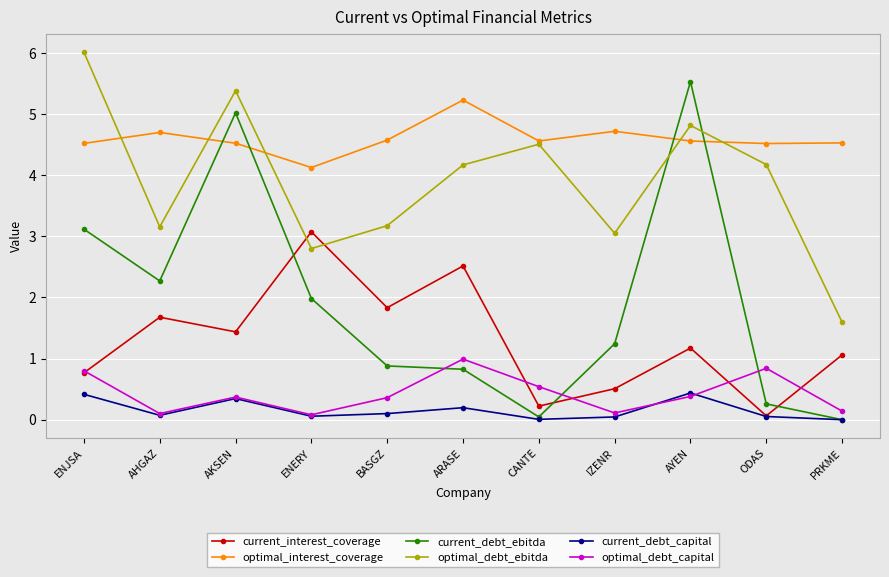

Which series has the widest spread of values?

current_debt_ebitda